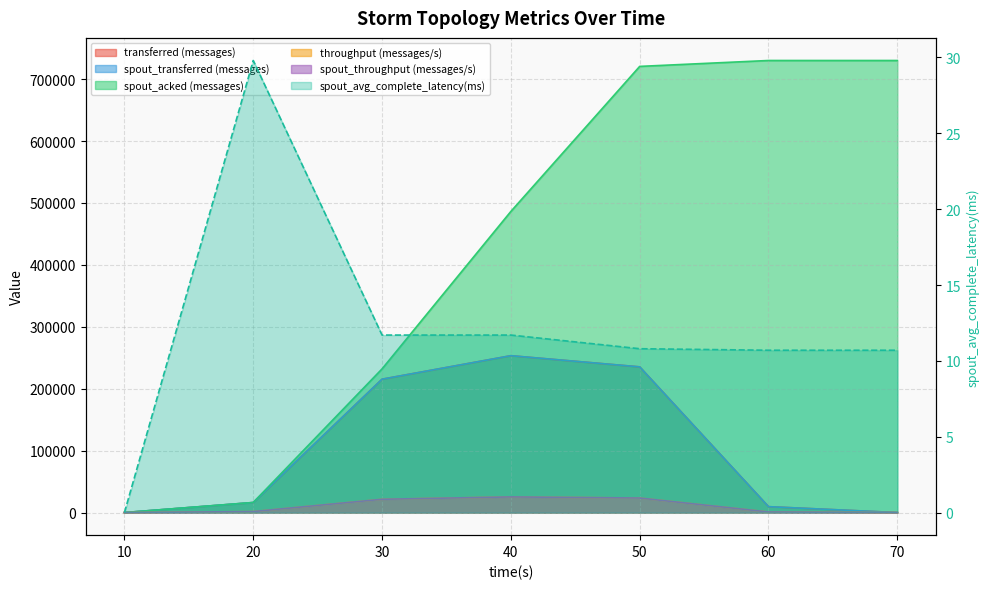

What is the value of the spout_transferred (messages) point at the 3rd from the left?

215380.0